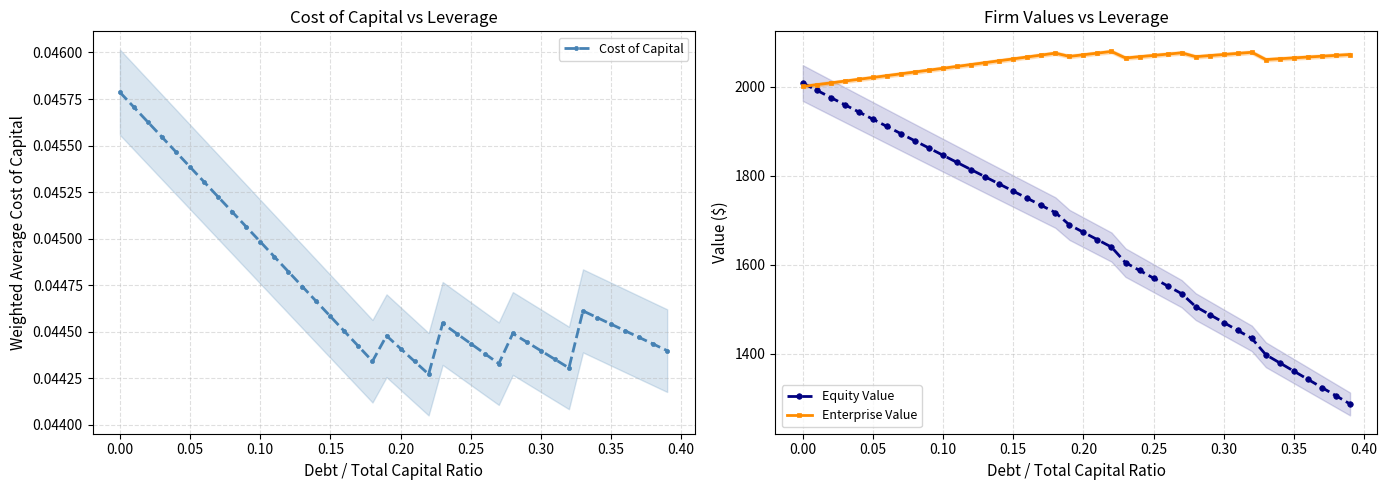

How many Cost of Capital values are between 0 and 1?

40